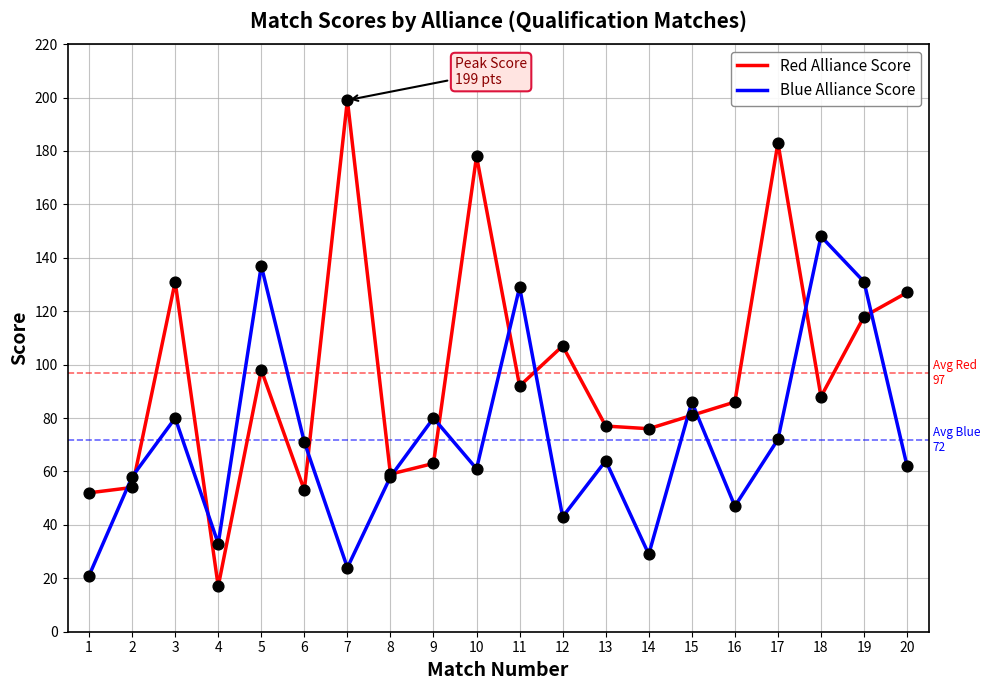

Is the value of Blue Alliance Score at 15 greater than the value of Red Alliance Score at 7?

No